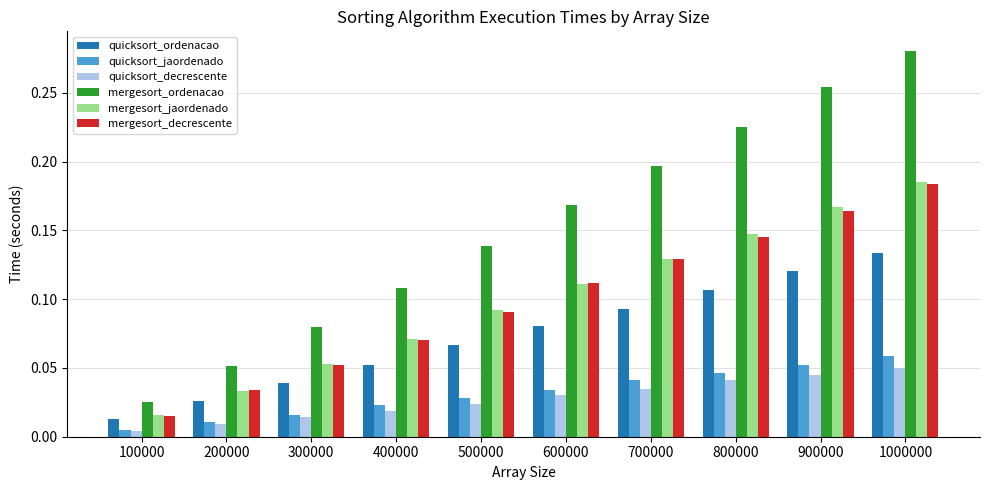

What is the sum of all mergesort_ordenacao values?

1.5